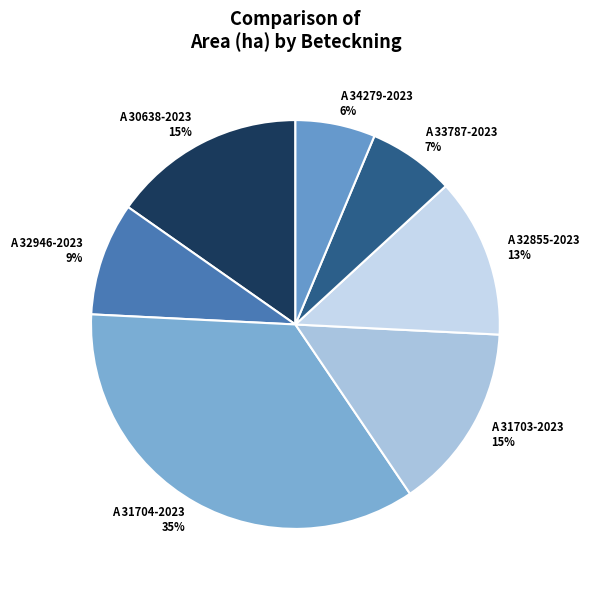

How many slices are in this pie chart?

7